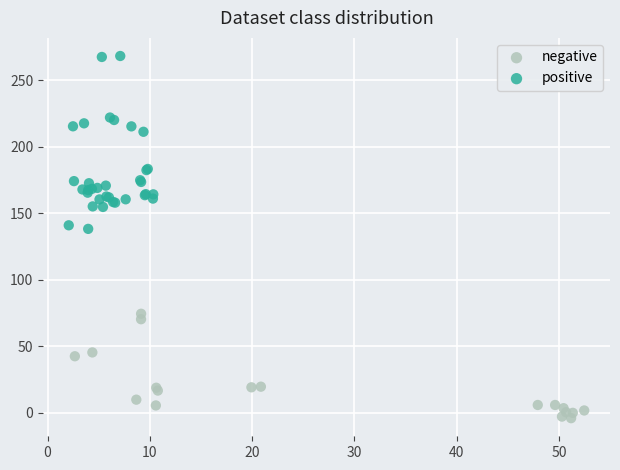

Which series reaches the minimum Y coordinate?

negative